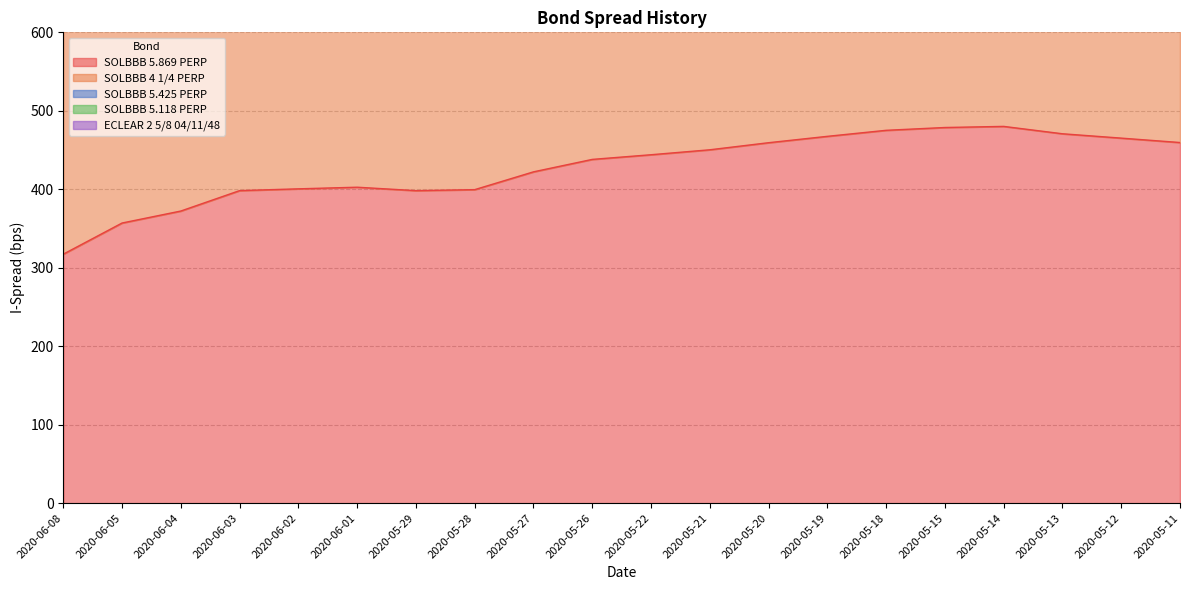

Is it true that SOLBBB 4 1/4 PERP equals 2892.2 at 2020-05-15?

False